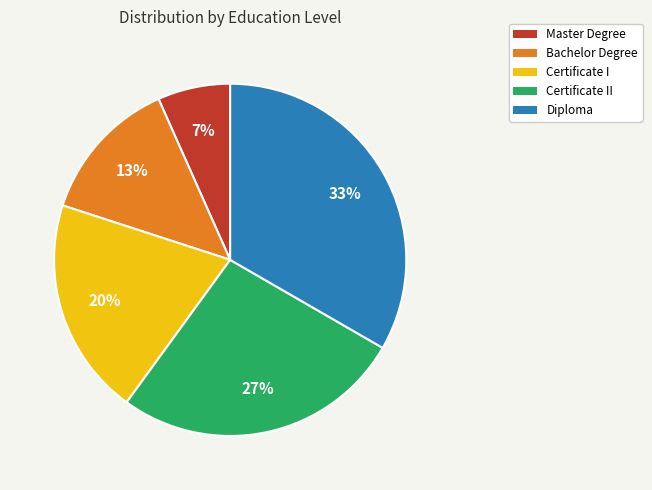

The Master Degree slice represents 7% of the pie. True or false?

True